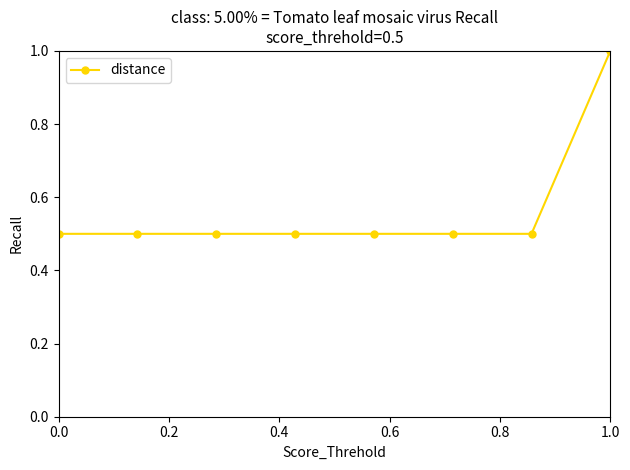

What is the average value?

0.6